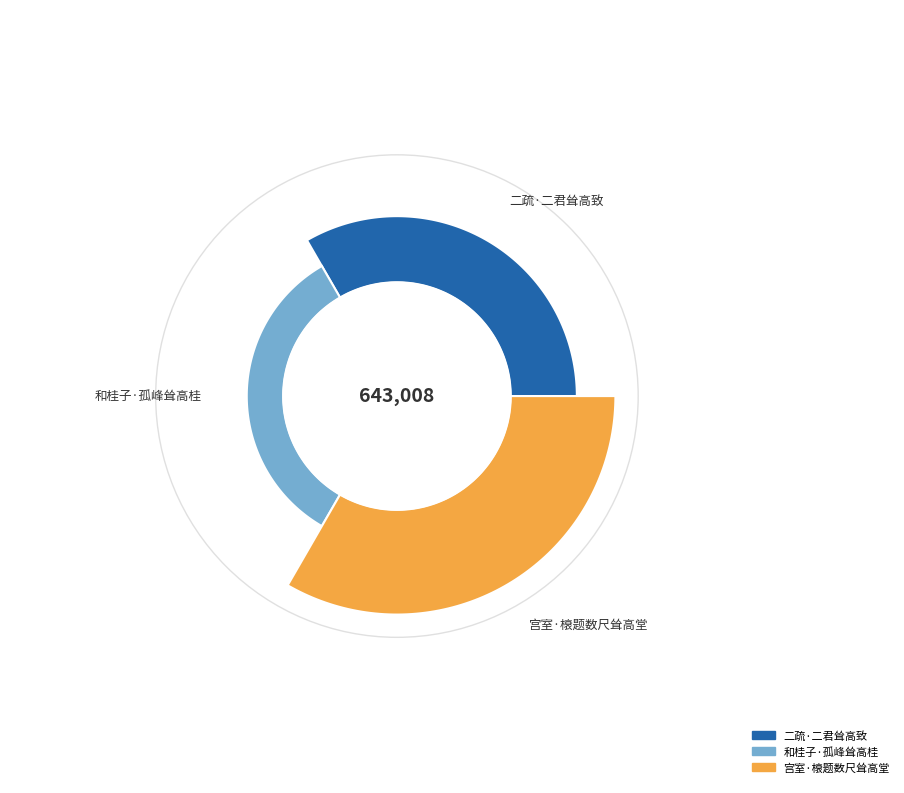

Rank the categories by value from lowest to highest.

和桂子·孤峰耸高桂, 二疏·二君耸高致, 宫室·榱题数尺耸高堂